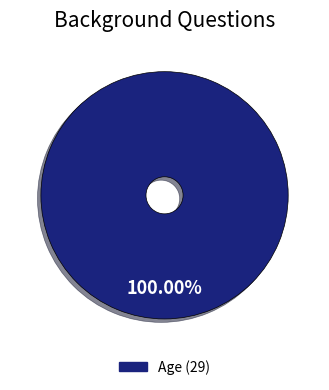

Is there any slice that represents more than half of the pie?

Yes